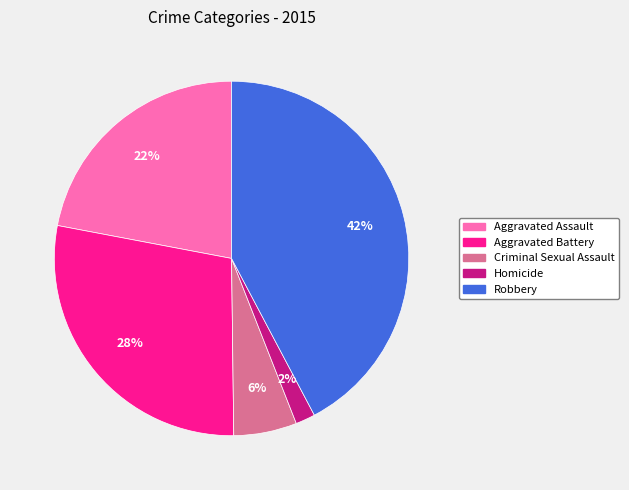

Is it true that Criminal Sexual Assault is 1% of the pie?

False